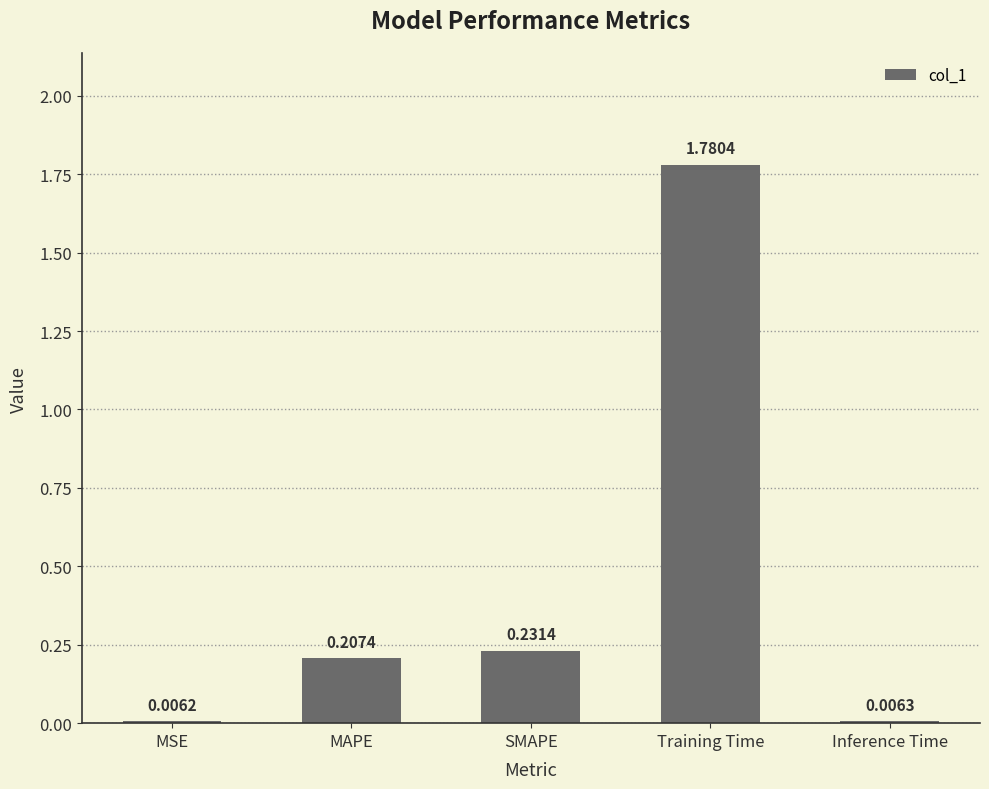

Which category has the highest value across all series?

Training Time